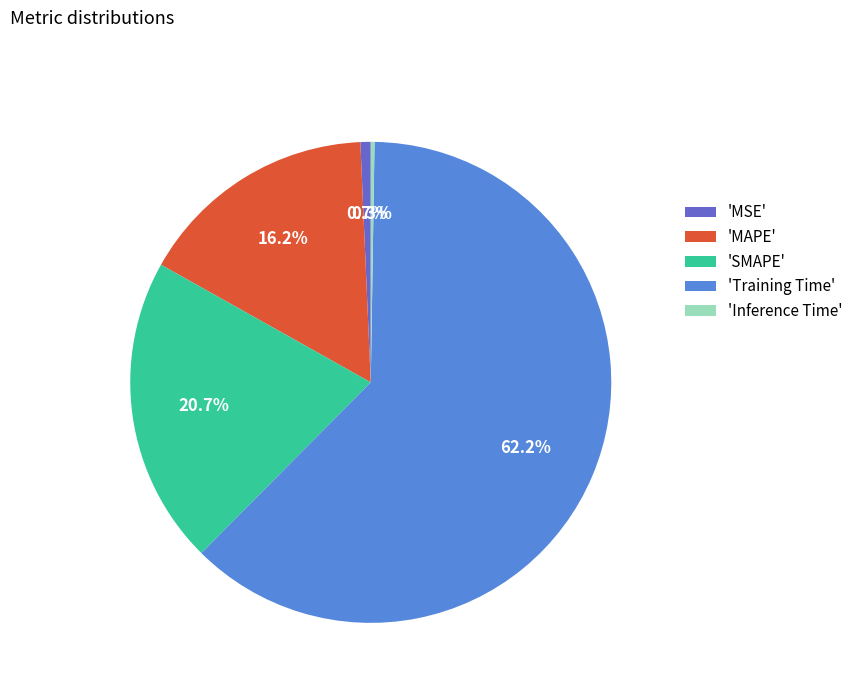

Does 'SMAPE' account for over 50% of the chart?

No